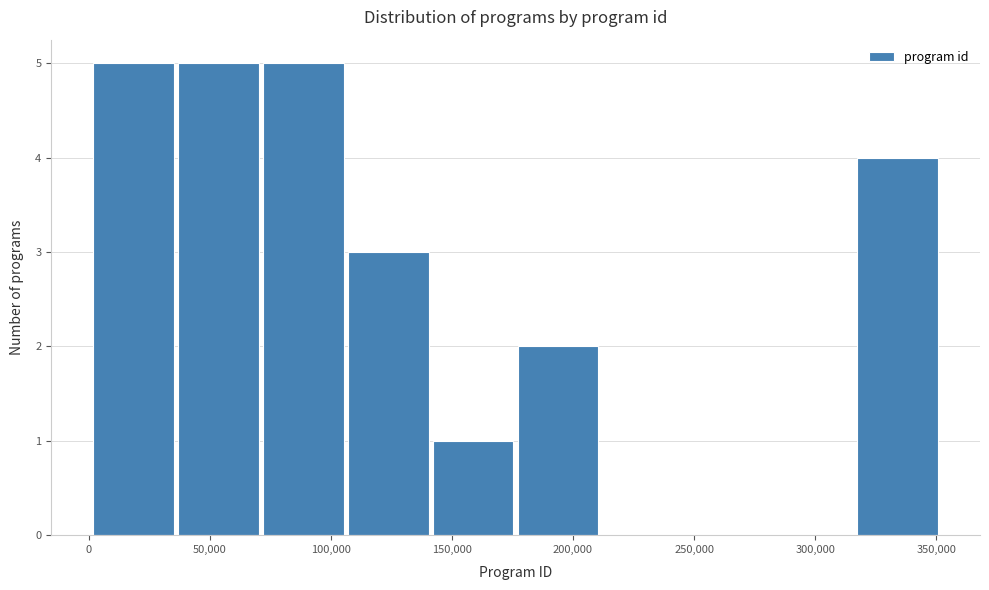

Reading left to right, list every bar in this chart as the range it spans on the x-axis followed by its height. Neither the bar edges nor the heights are printed on the chart, so give them approximately, as read against the axes.

0 to 35000: 5
35000 to 70000: 5
70000 to 105000: 5
105000 to 140000: 3
140000 to 175000: 1
175000 to 210000: 2
210000 to 245000: 0
245000 to 280000: 0
280000 to 315000: 0
315000 to 350000: 4